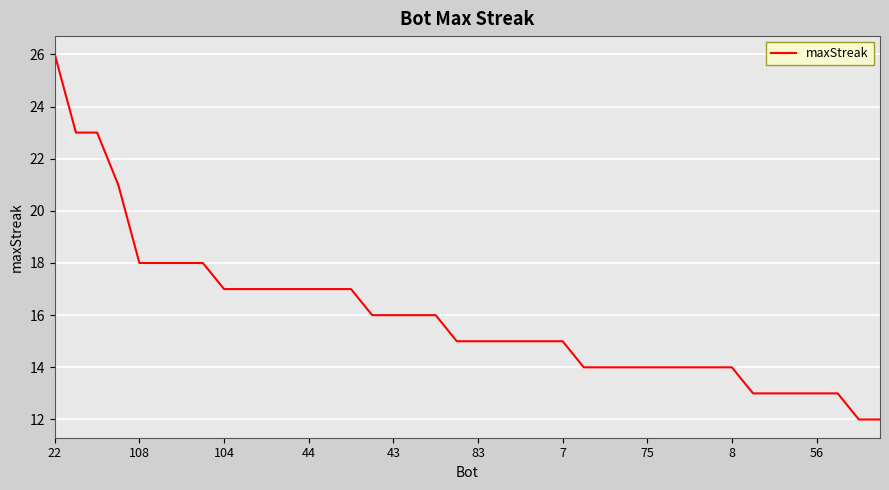

What is the smallest value displayed?

12